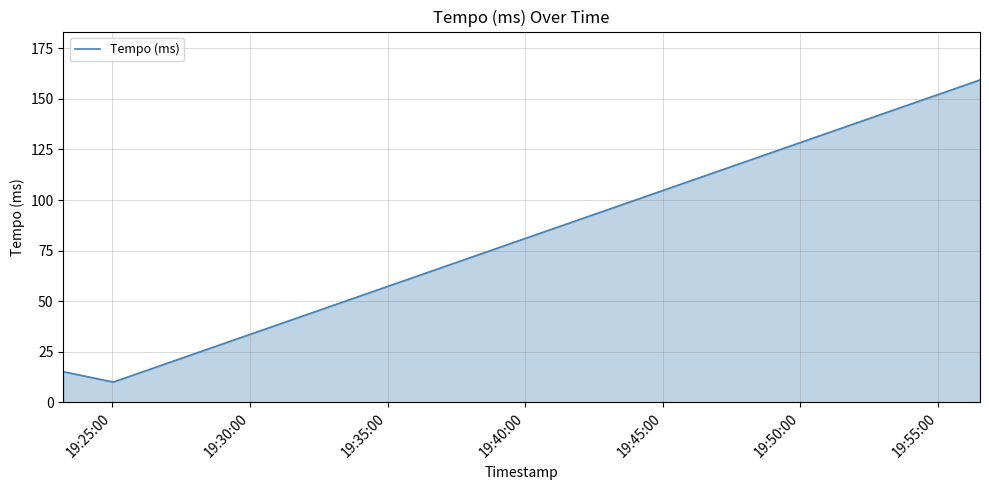

What is the smallest value displayed?

10.1